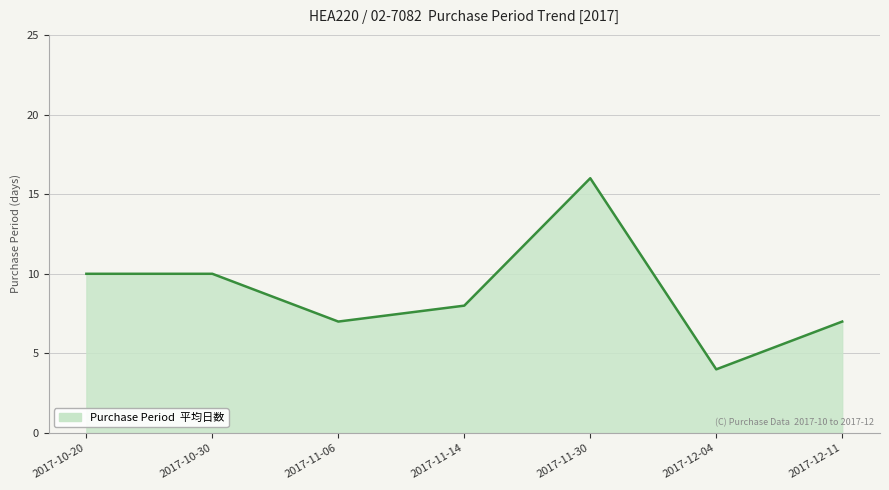

What is the difference between the maximum and minimum values?

12